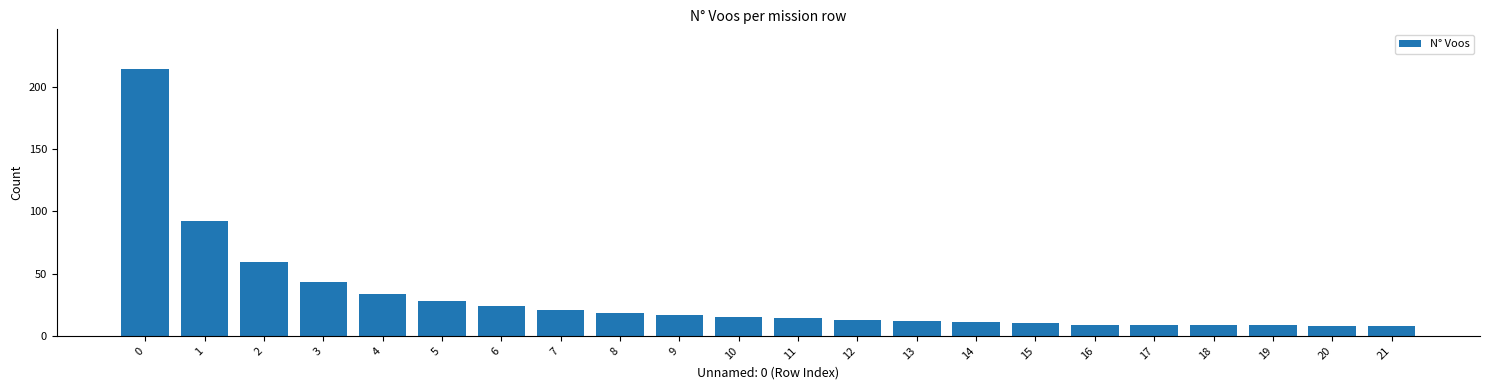

The value at 11 is 14. True or false?

True